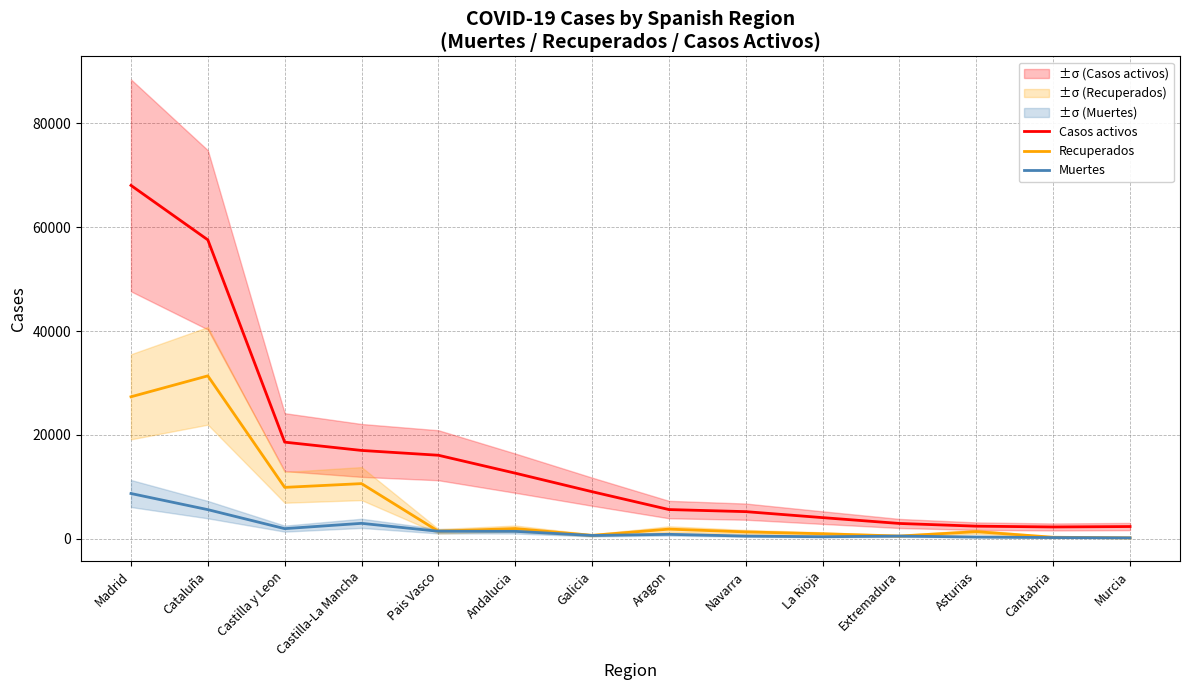

What is the difference between the Muertes values at La Rioja and Extremadura?

127